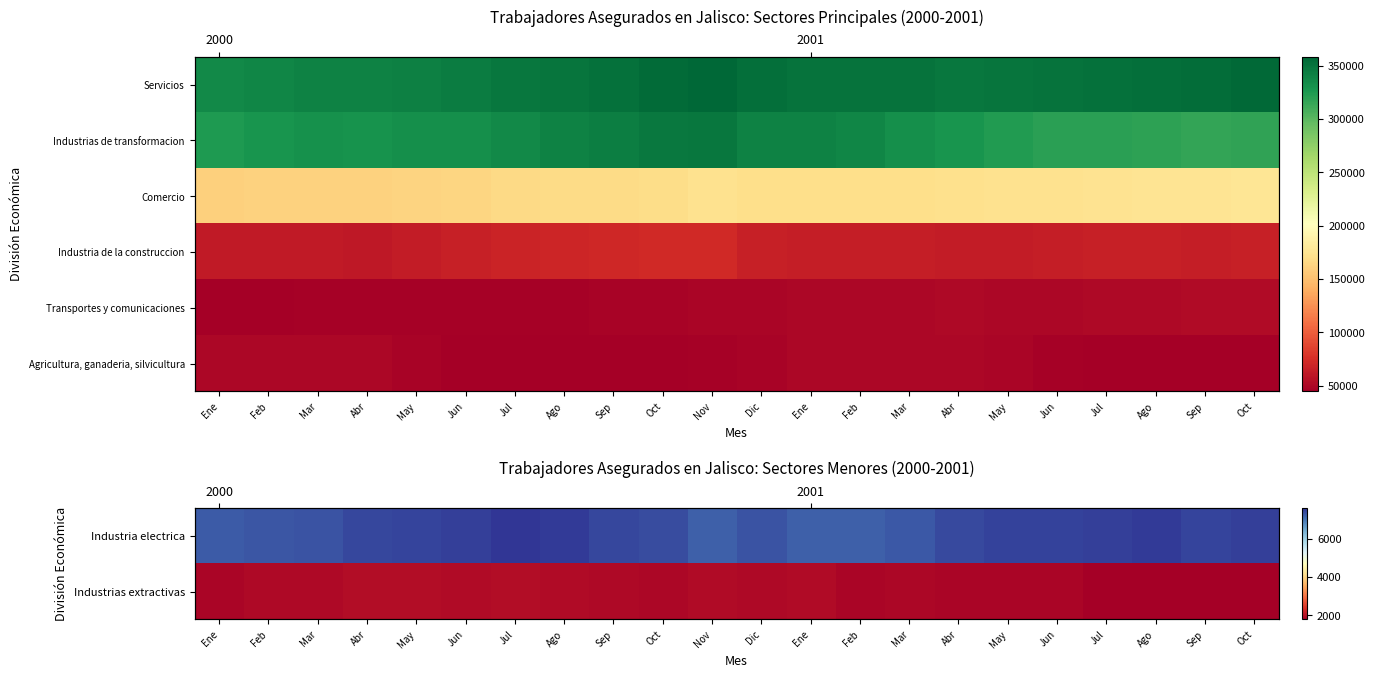

Which label corresponds to the smallest value in the chart?

Oct